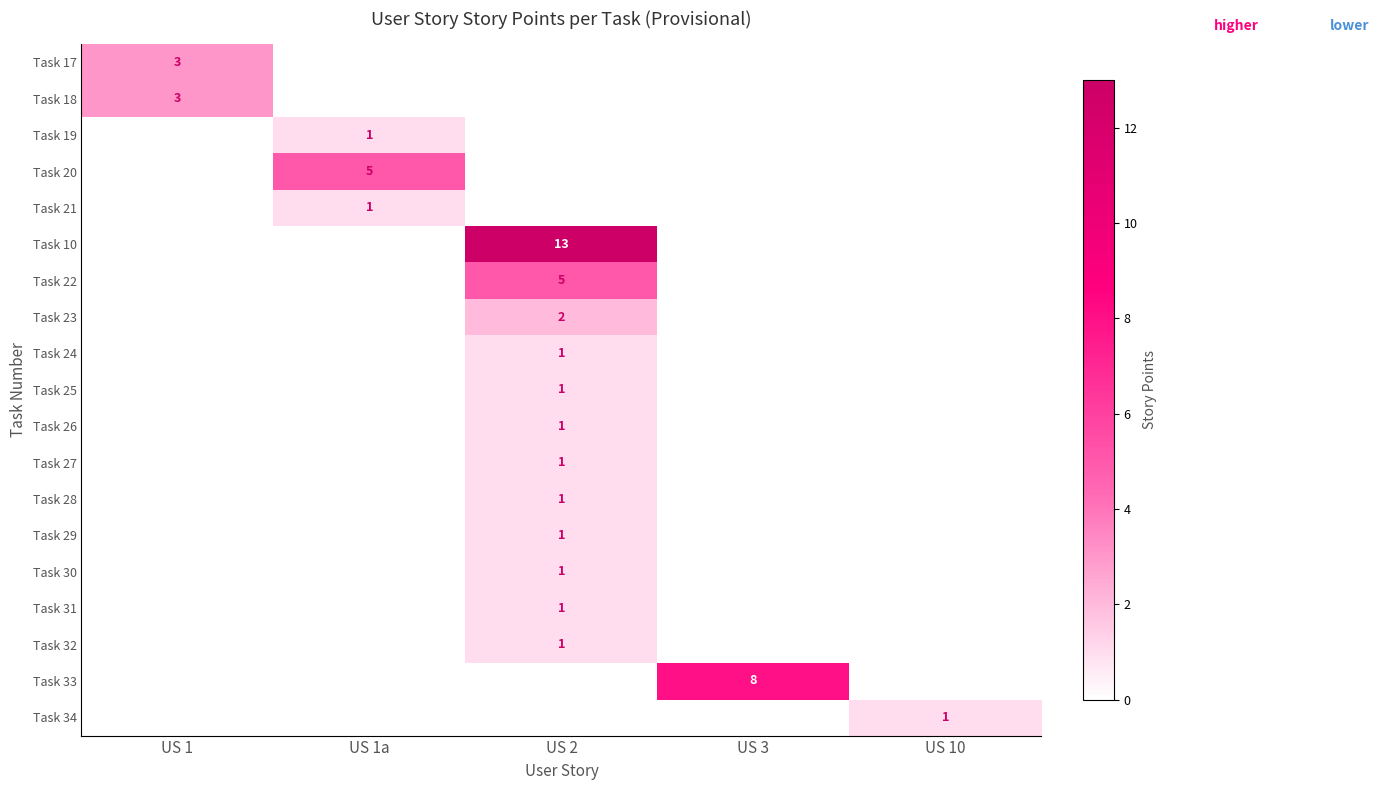

Is it true that Task 23 equals 0 at US 2?

False